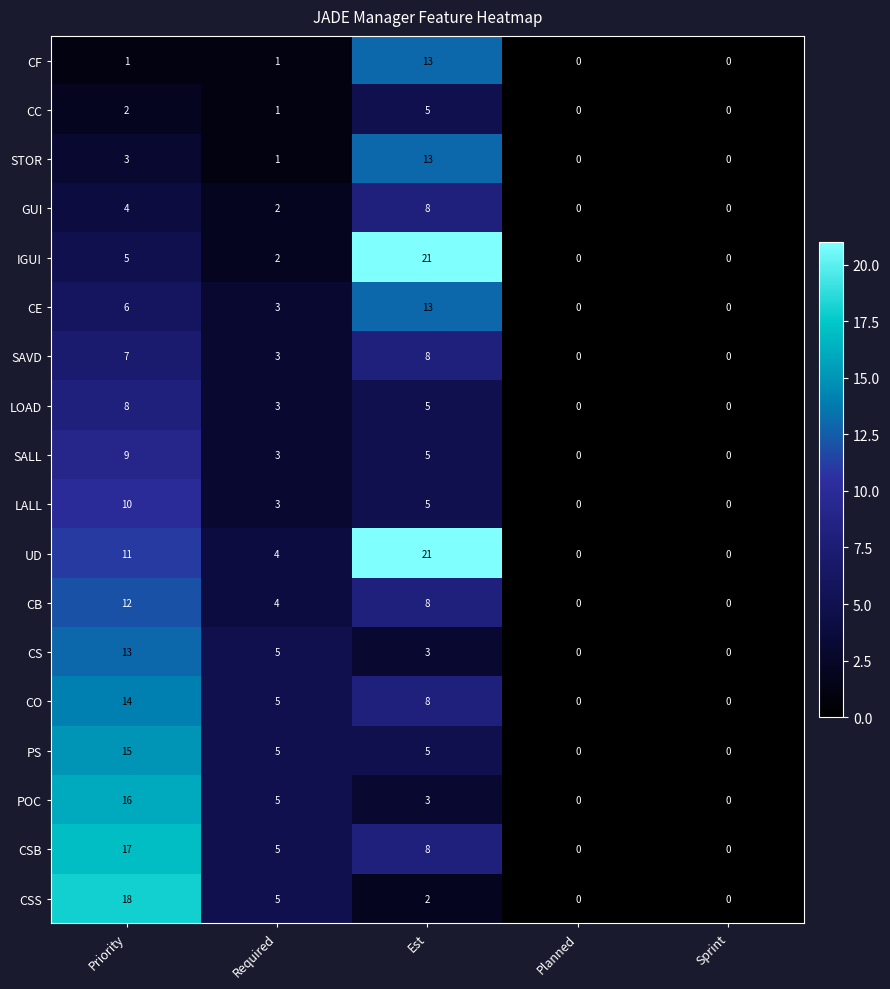

Which category has the highest value in the SALL series?

Priority